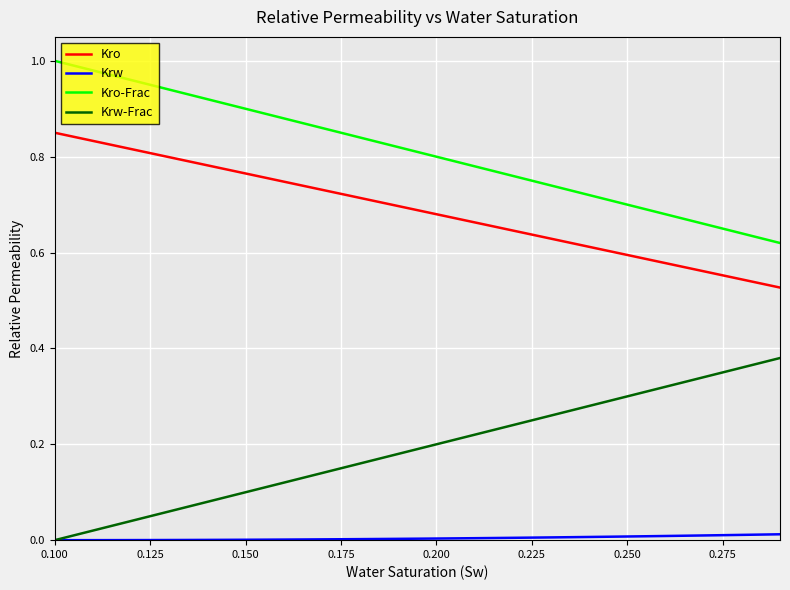

How many categories are shown in the chart?

39